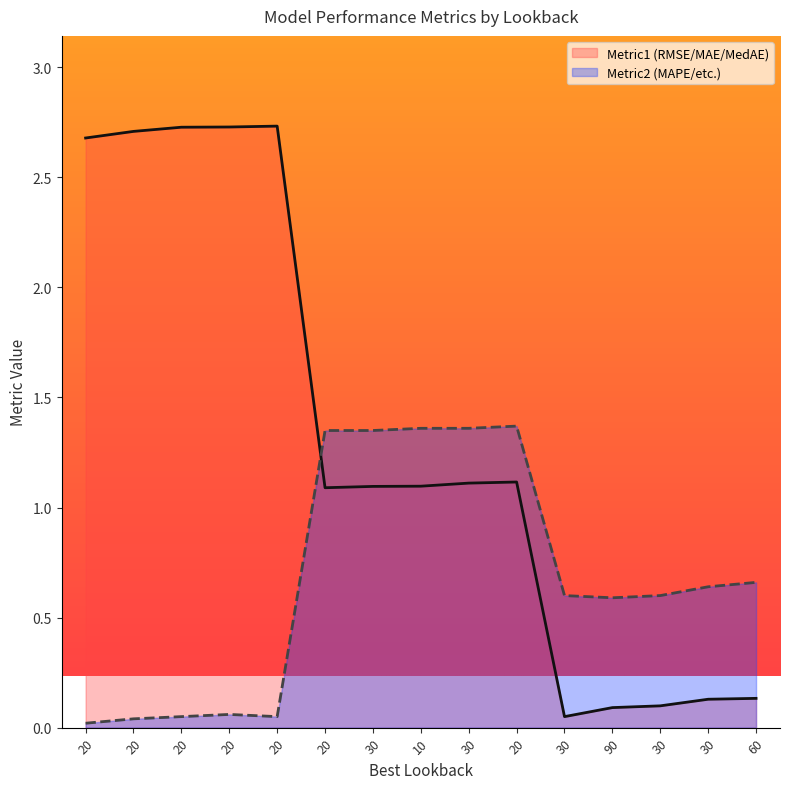

Reading left to right, what are all the values shown in this chart?

Metric1: 20=2.7	20=2.7	20=2.7	20=2.7	20=2.7	20=1.1	30=1.1	10=1.1	30=1.1	20=1.1	30=0.1	90=0.1	30=0.1	30=0.1	60=0.1
Metric2: 20=0.0	20=0.0	20=0.1	20=0.1	20=0.1	20=1.4	30=1.4	10=1.4	30=1.4	20=1.4	30=0.6	90=0.6	30=0.6	30=0.6	60=0.7